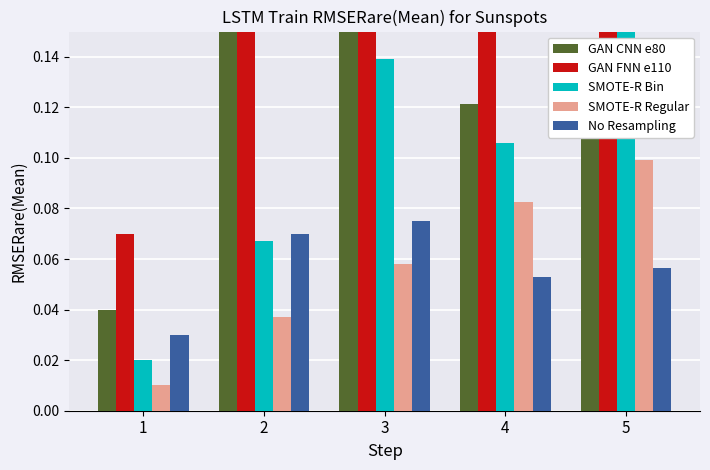

List the labels in order of GAN CNN e80 value, smallest first.

1, 5, 4, 2, 3